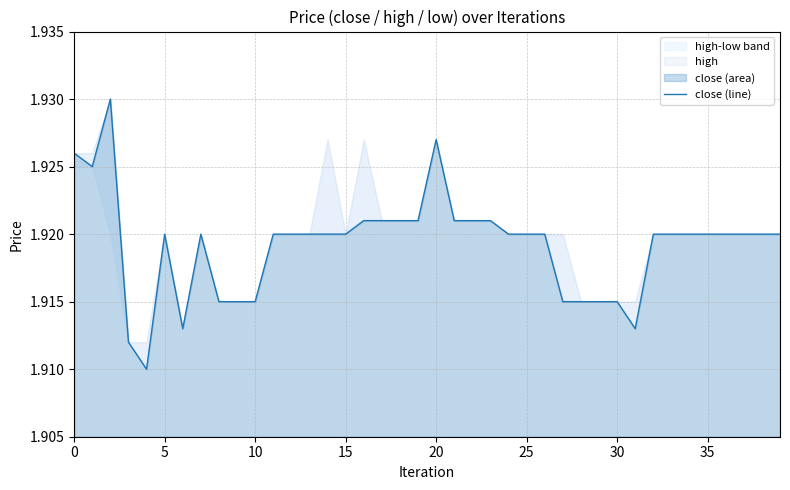

Read the value at 15.

1.9